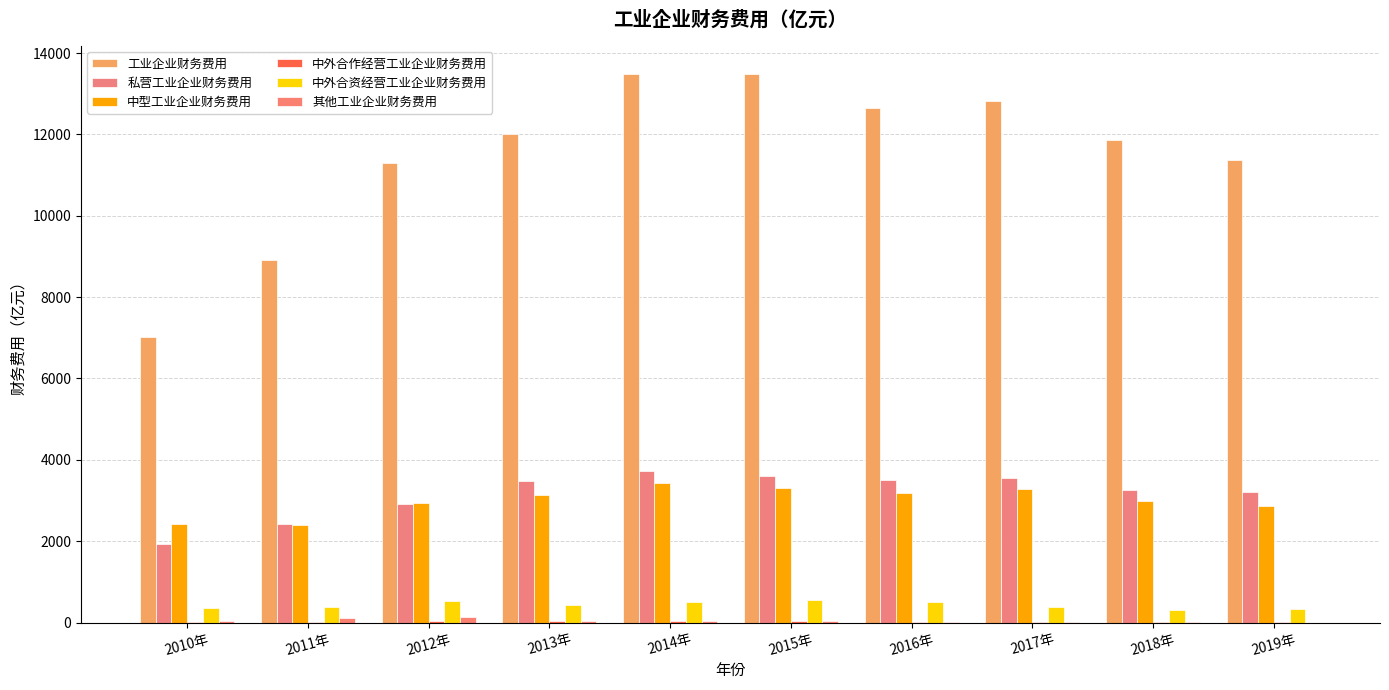

At which category does the chart reach its minimum across all series?

2019年